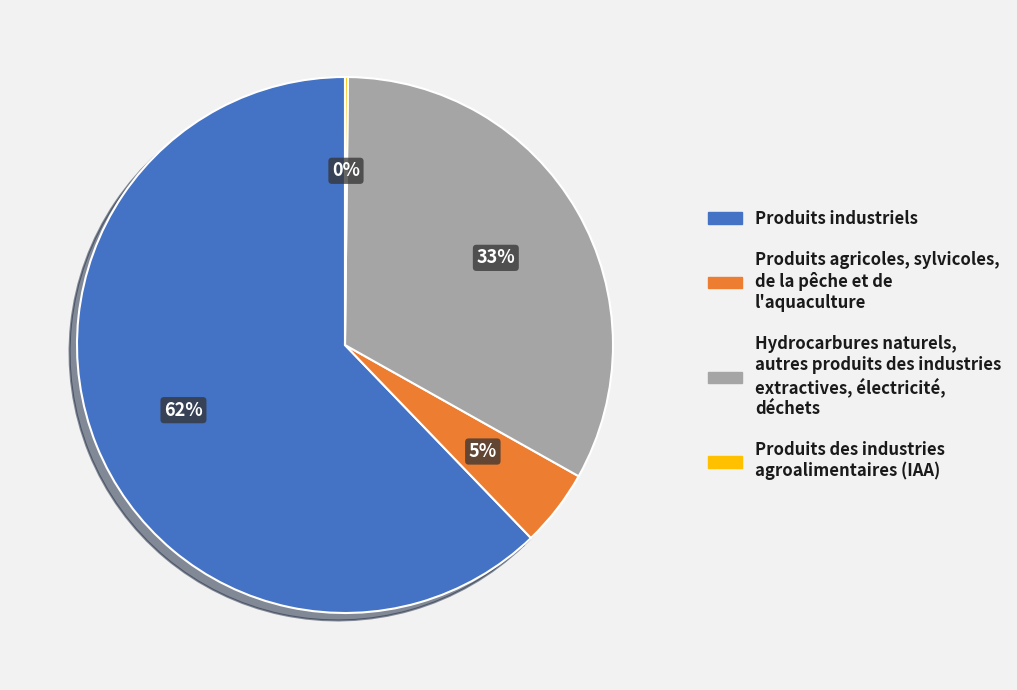

Is there a majority slice in this chart?

Yes